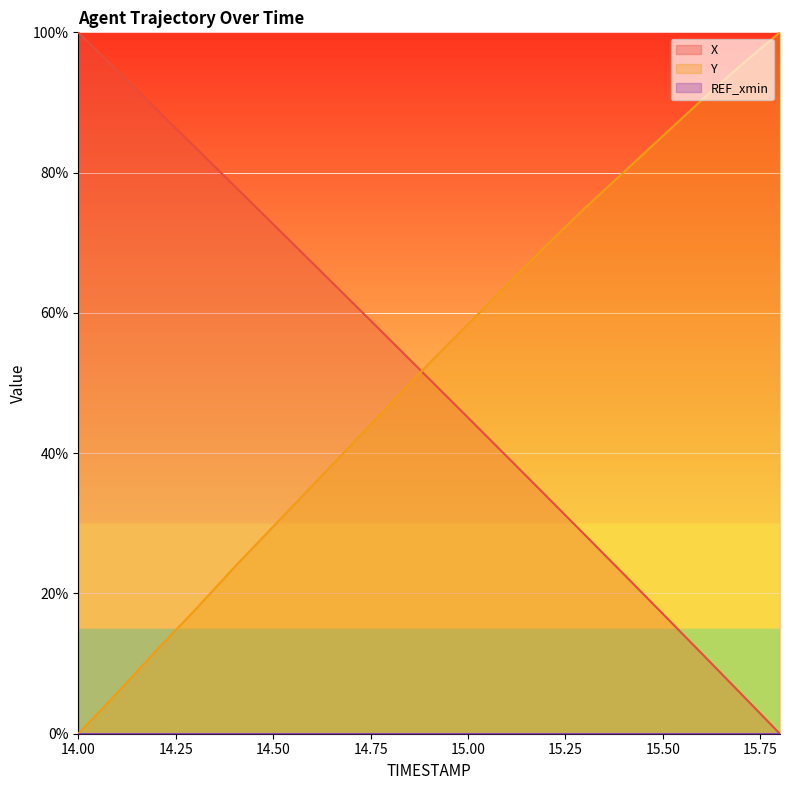

At which category does the chart reach its peak across all series?

14.0